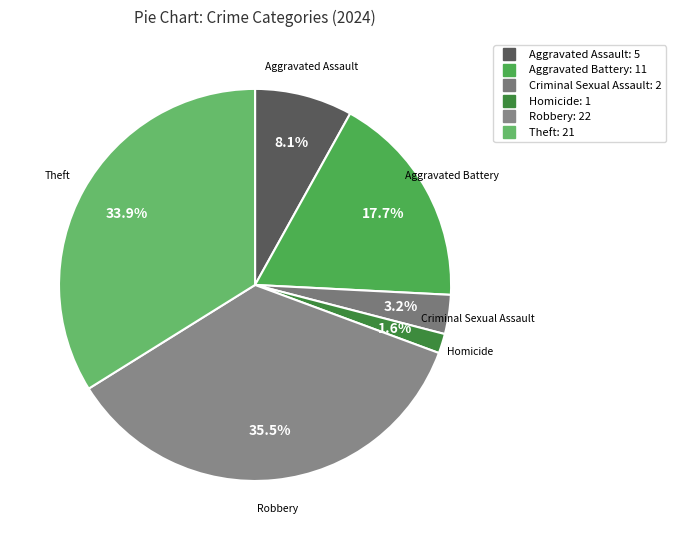

Rank the categories by value from lowest to highest.

Homicide, Criminal Sexual Assault, Aggravated Assault, Aggravated Battery, Theft, Robbery